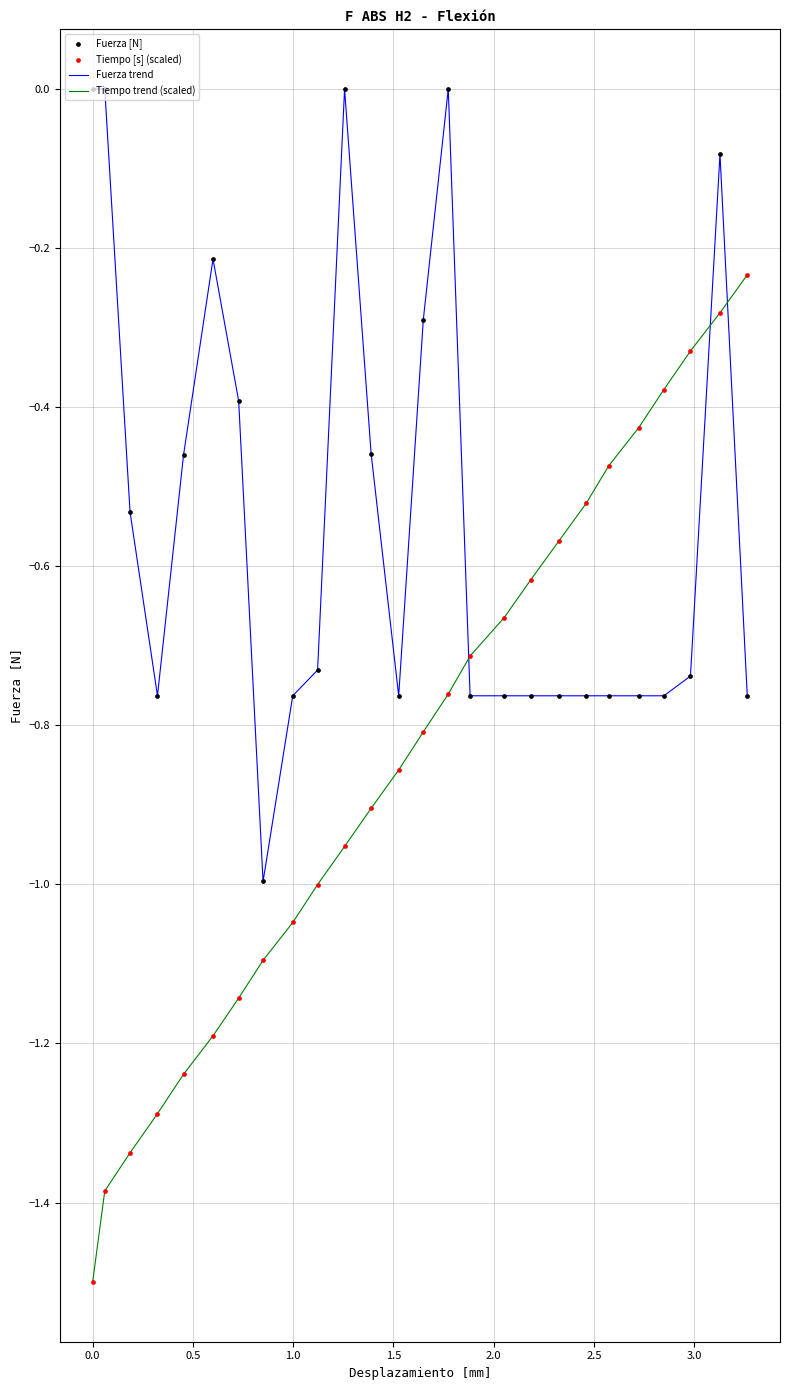

Which series has the largest range (max minus min)?

Tiempo trend (scaled)